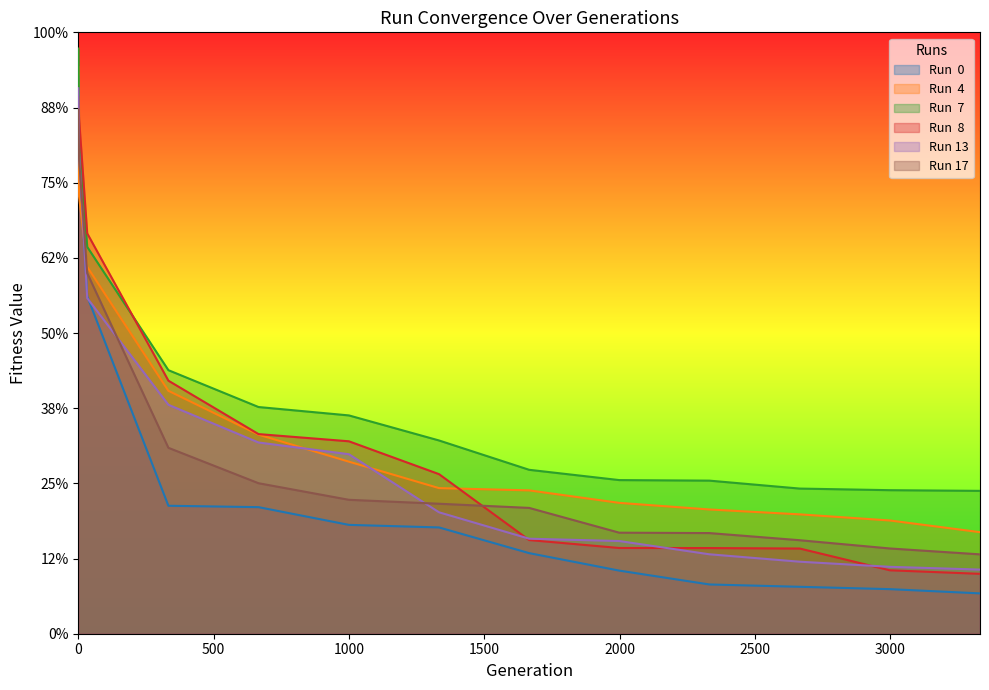

Reading left to right, extract all data points from this chart.

Run  0: 0=14.8	3=12.8	33=9.0	333=3.4	666=3.4	1000=2.9	1333=2.8	1666=2.1	1999=1.7	2332=1.3	2666=1.2	2999=1.2	3332=1.1
Run  4: 0=15.1	3=11.6	33=9.8	333=6.5	666=5.3	1000=4.6	1333=3.9	1666=3.8	1999=3.5	2332=3.3	2666=3.2	2999=3.0	3332=2.7
Run  7: 0=15.6	3=13.3	33=10.3	333=7.0	666=6.0	1000=5.8	1333=5.1	1666=4.4	1999=4.1	2332=4.1	2666=3.9	2999=3.8	3332=3.8
Run  8: 0=14.3	3=13.7	33=10.7	333=6.7	666=5.3	1000=5.1	1333=4.2	1666=2.5	1999=2.3	2332=2.3	2666=2.3	2999=1.7	3332=1.6
Run 13: 0=14.5	3=12.8	33=8.9	333=6.1	666=5.1	1000=4.8	1333=3.2	1666=2.5	1999=2.5	2332=2.1	2666=1.9	2999=1.8	3332=1.7
Run 17: 0=13.9	3=12.6	33=9.6	333=4.9	666=4.0	1000=3.6	1333=3.5	1666=3.3	1999=2.7	2332=2.7	2666=2.5	2999=2.3	3332=2.1